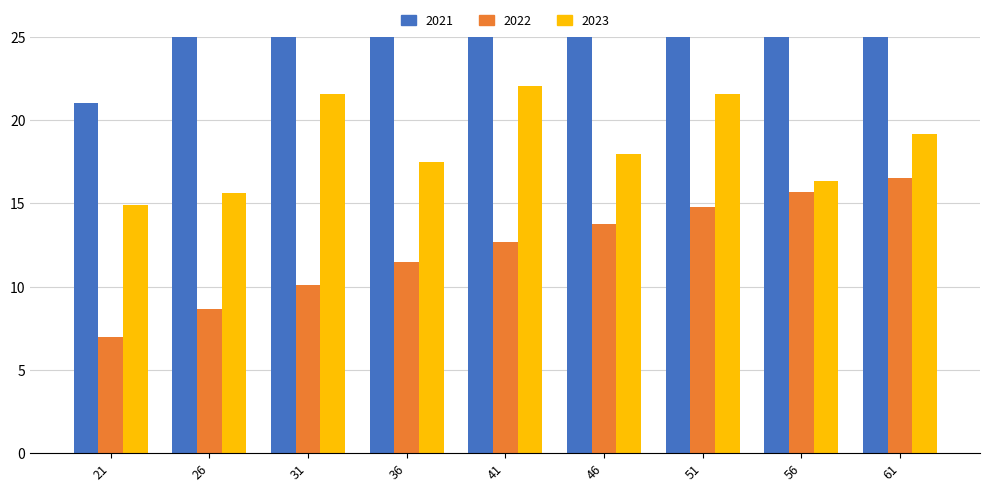

At which label does 2023 reach its minimum?

21